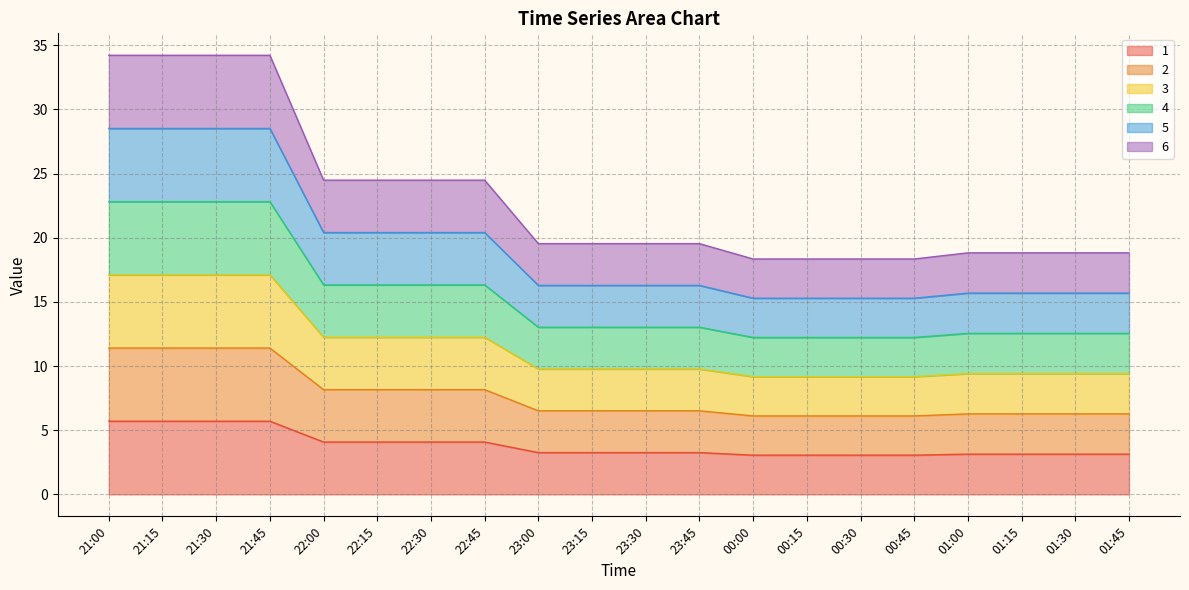

True or false: 3 and 4 cross at least once.

False